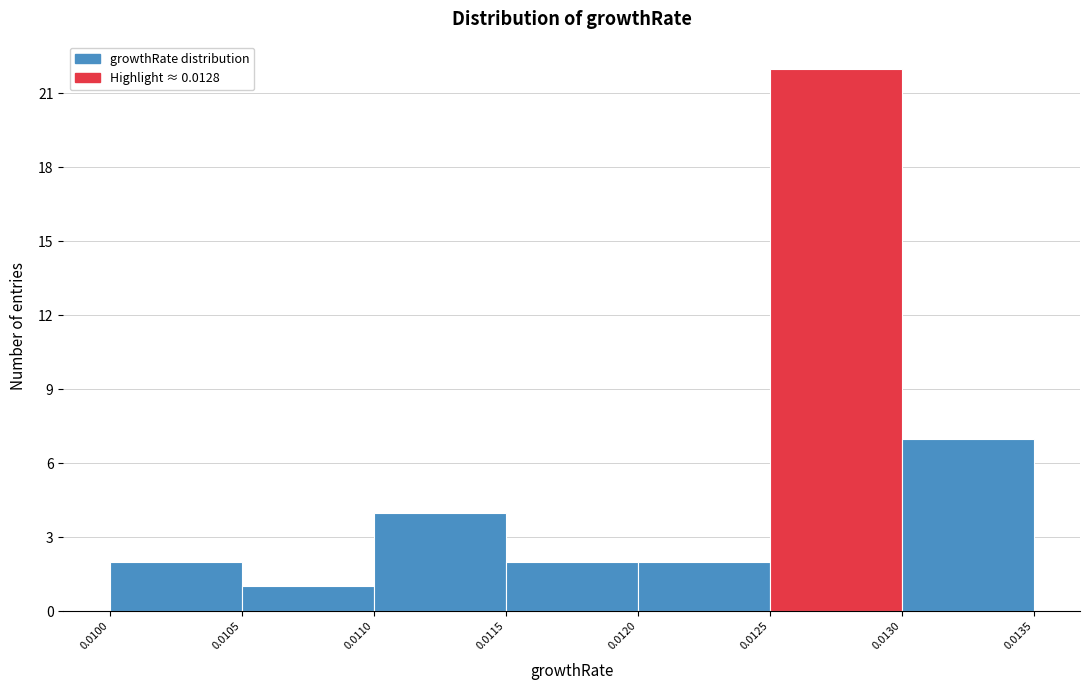

What is the height of the bar covering 0.0115 to 0.0120 on the x-axis? The values are not printed on the chart, so give them approximately, as read against the axis.

2